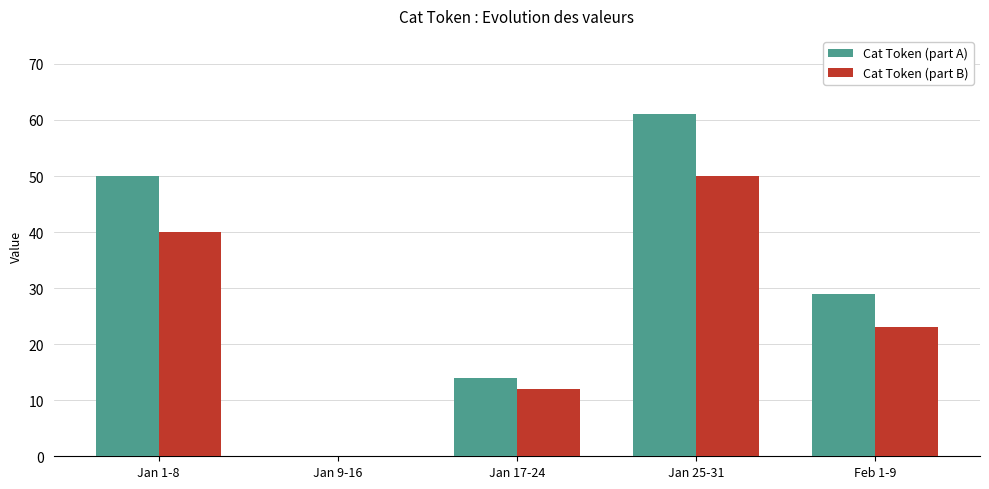

Does the chart contain stacked bars?

No